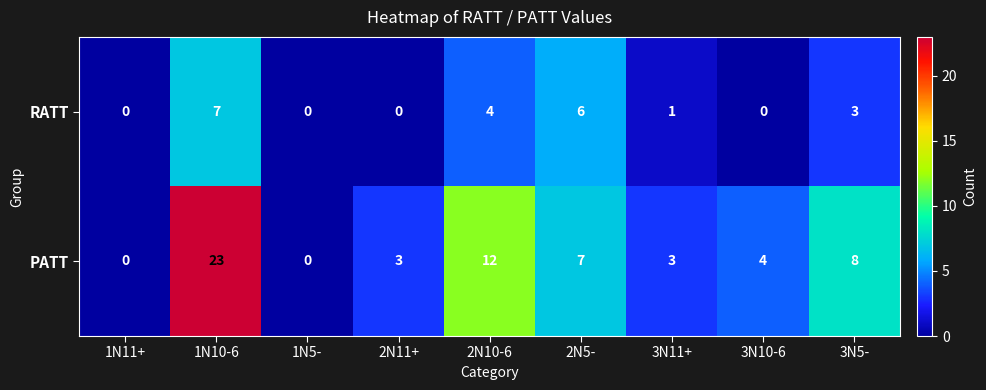

How many data points does each series have?

9